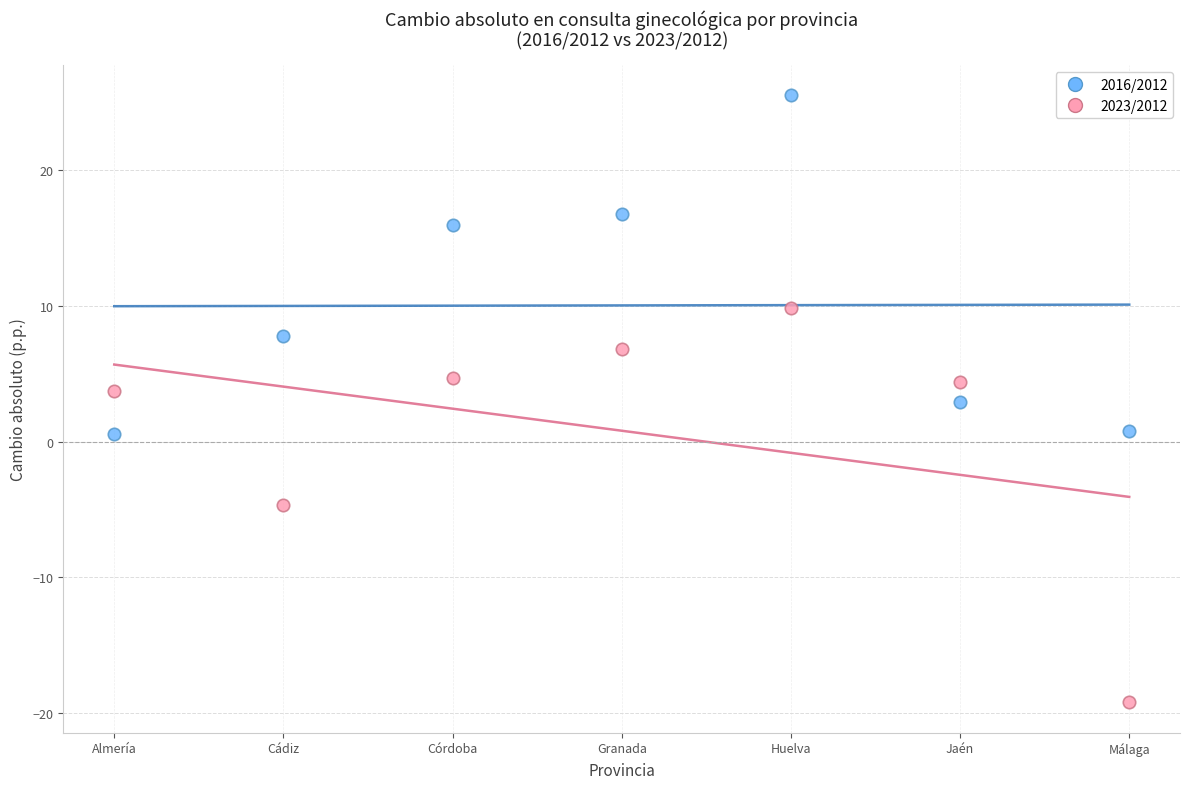

Which series reaches the maximum Y coordinate?

2016/2012